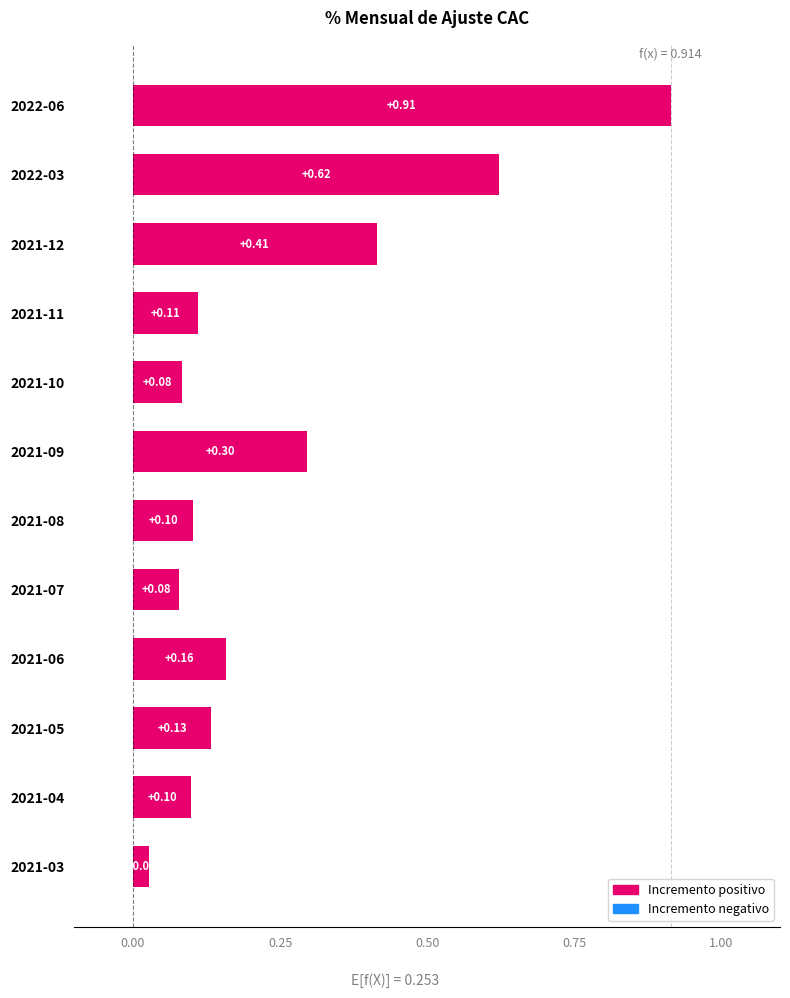

What is the change in value from 2021-05 to 2021-12?

+0.3